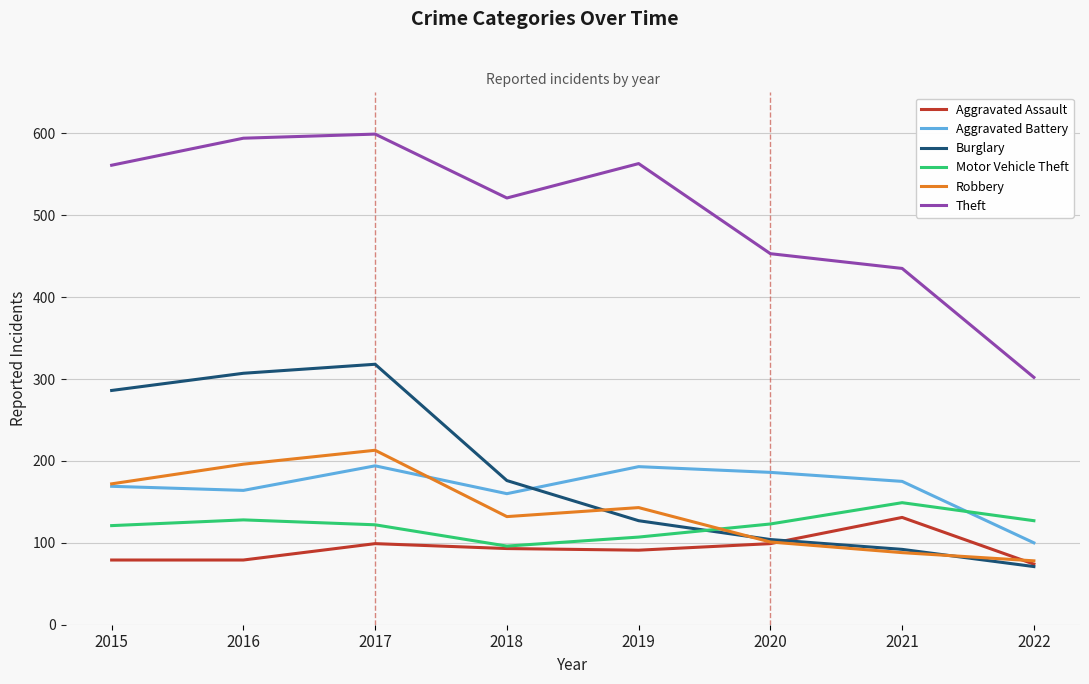

The value of Burglary at 2017 is 318. True or false?

True